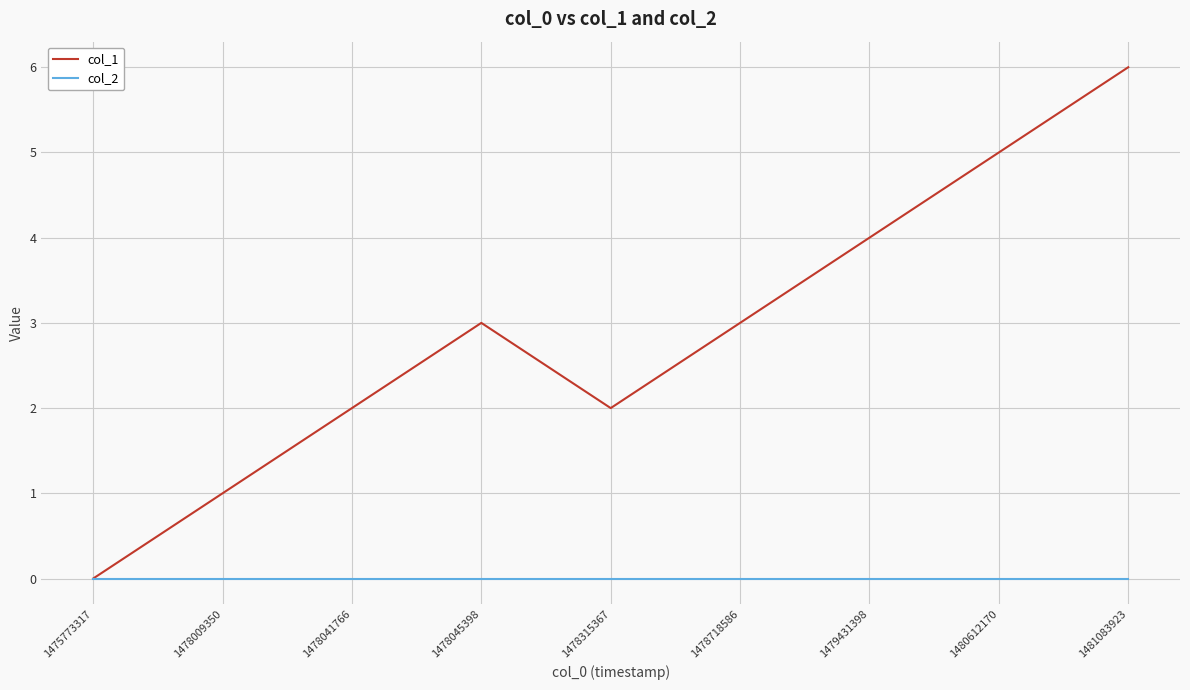

Does the chart display data point markers on the line(s)?

No